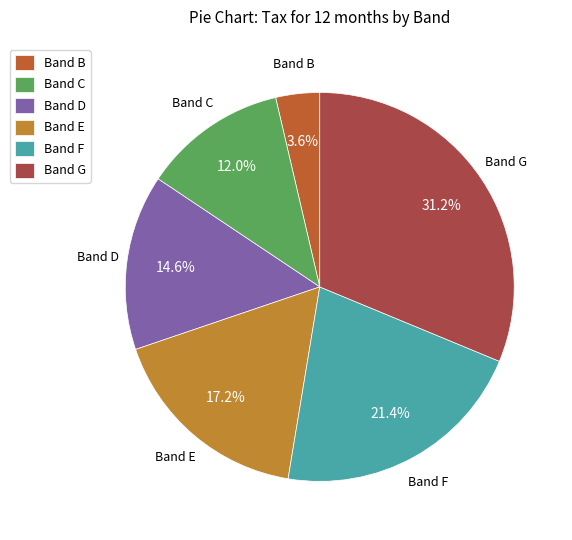

Combined, what portion of the pie is Band F and Band G?

52.6%